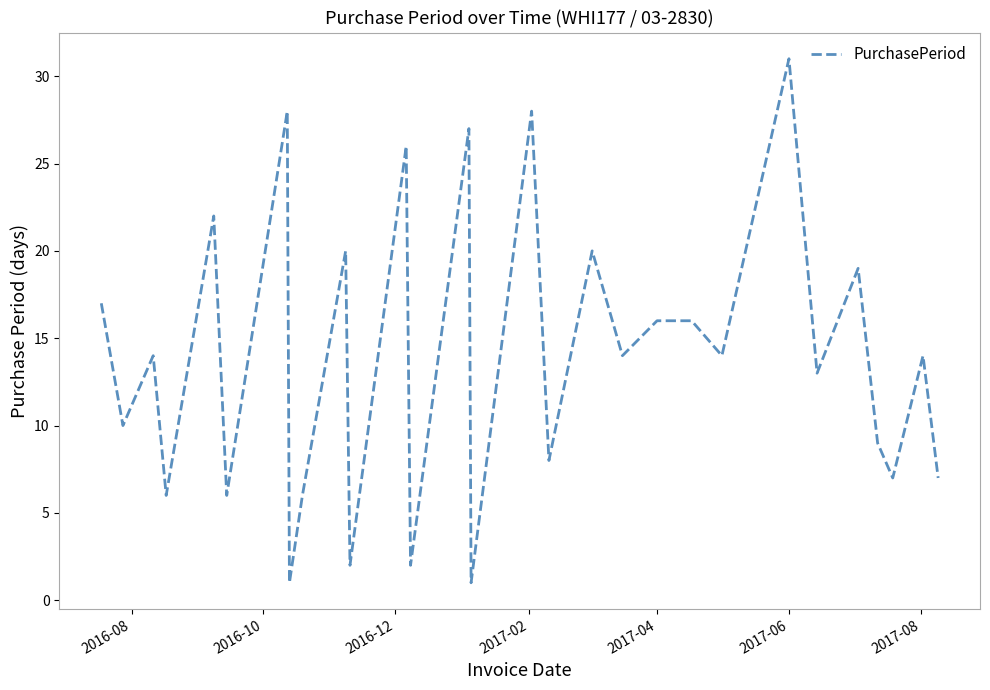

What is the greatest value displayed?

31